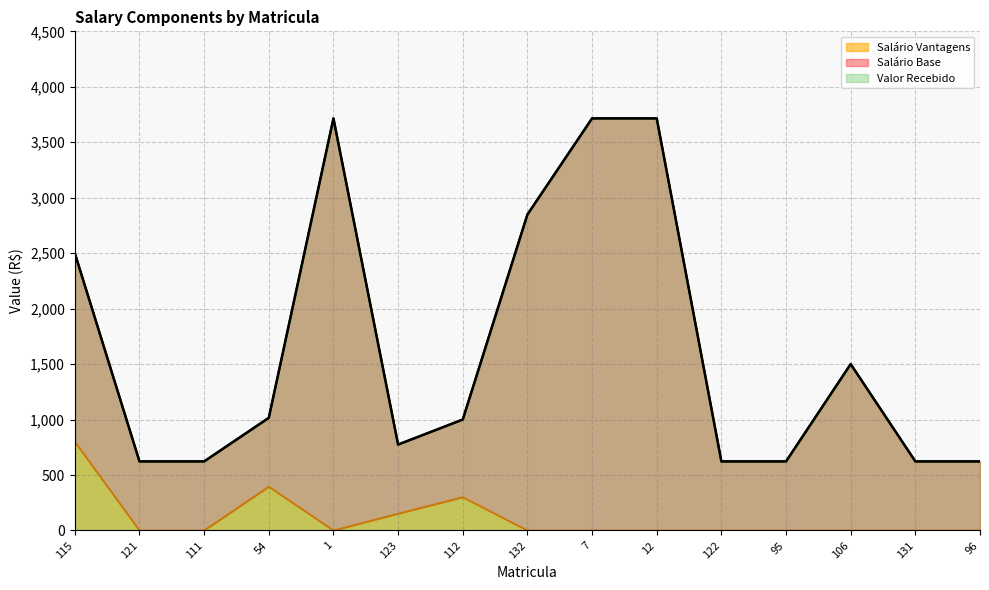

True or false: Valor Recebido has a value of 622.7 at 121.

True